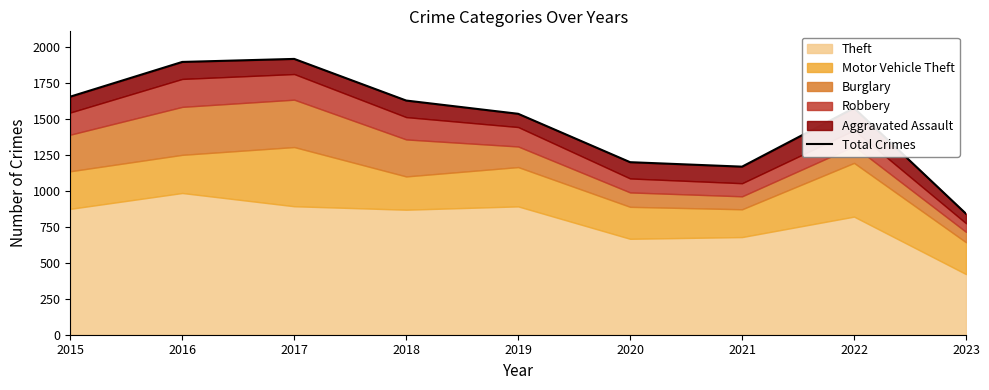

Reading left to right, extract all data points from this chart.

1653	1894	1915	1626	1534	1198	1167	1574	840